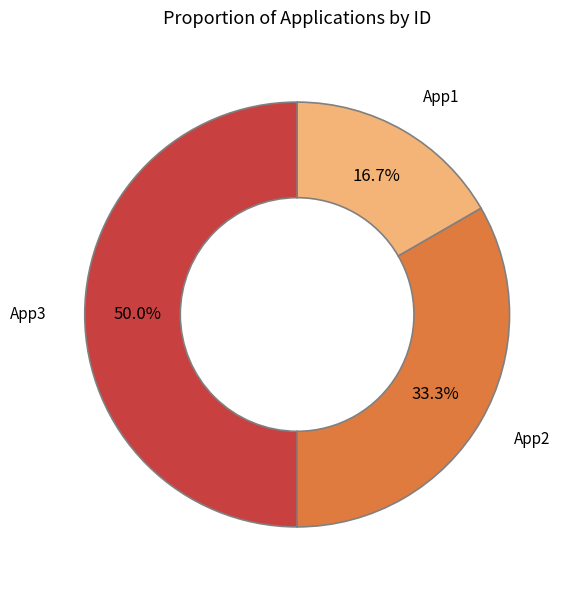

The App3 slice represents 50% of the pie. True or false?

True